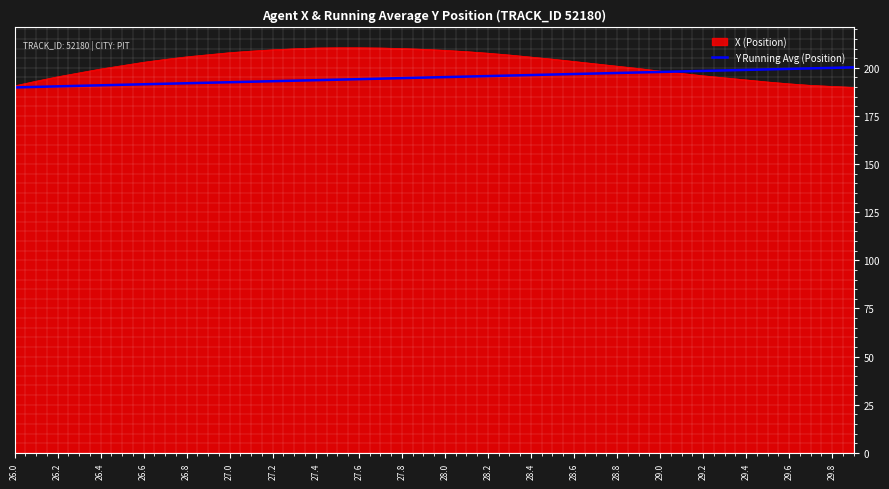

Which series has the widest spread of values?

X (Position)